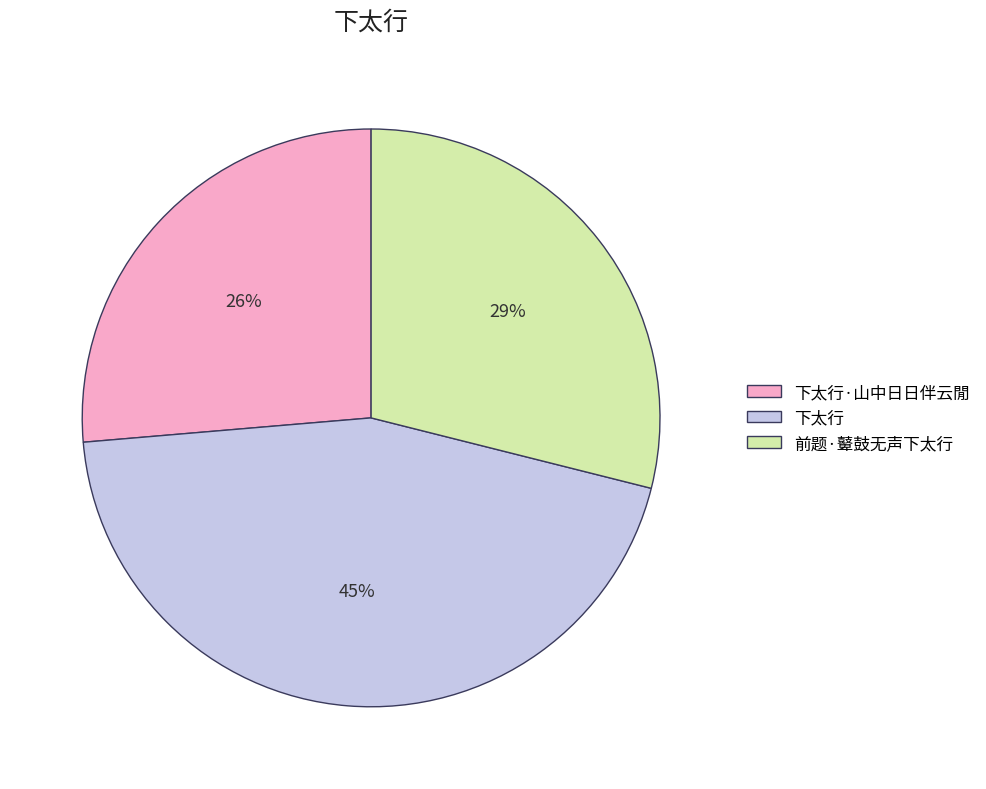

Which category has the biggest portion of the pie?

下太行